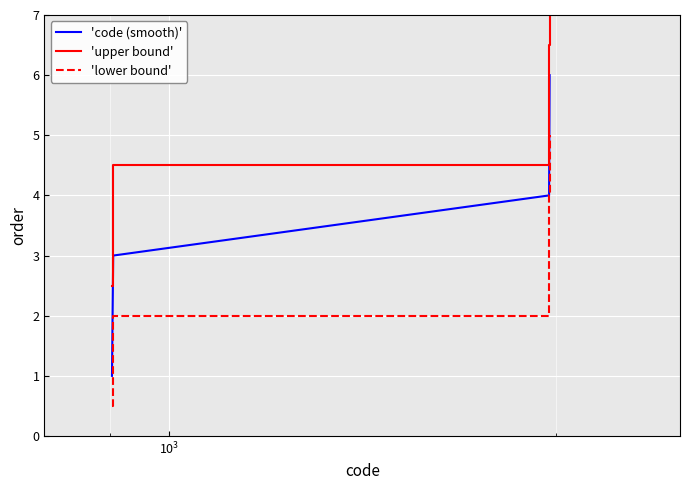

What is the smallest value displayed?

0.5